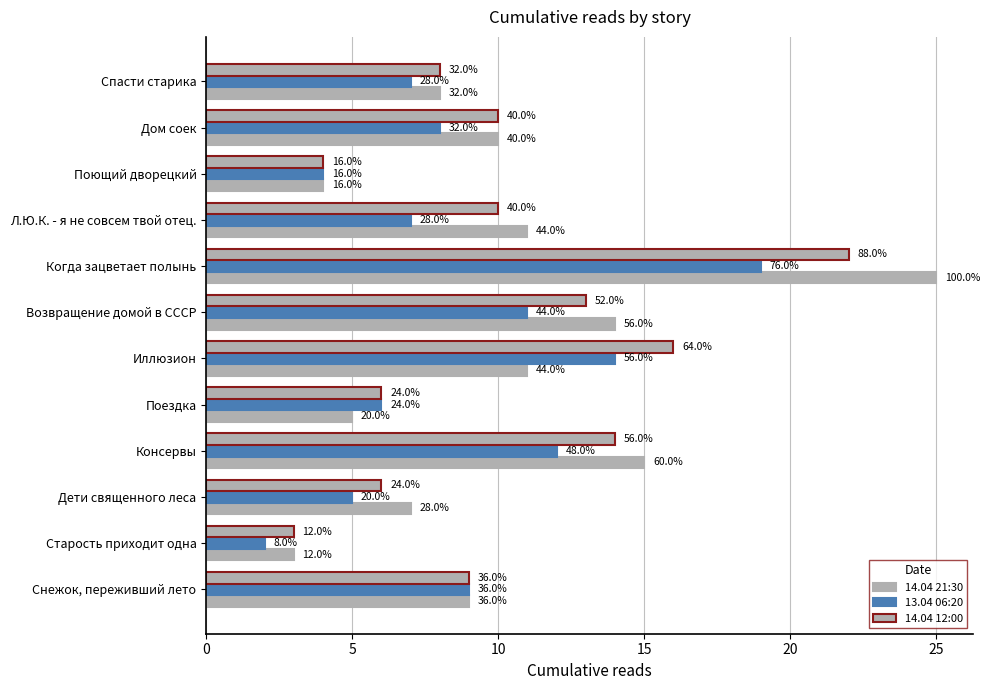

What are all the series names shown in the legend?

14.04 21:30, 13.04 06:20, 14.04 12:00